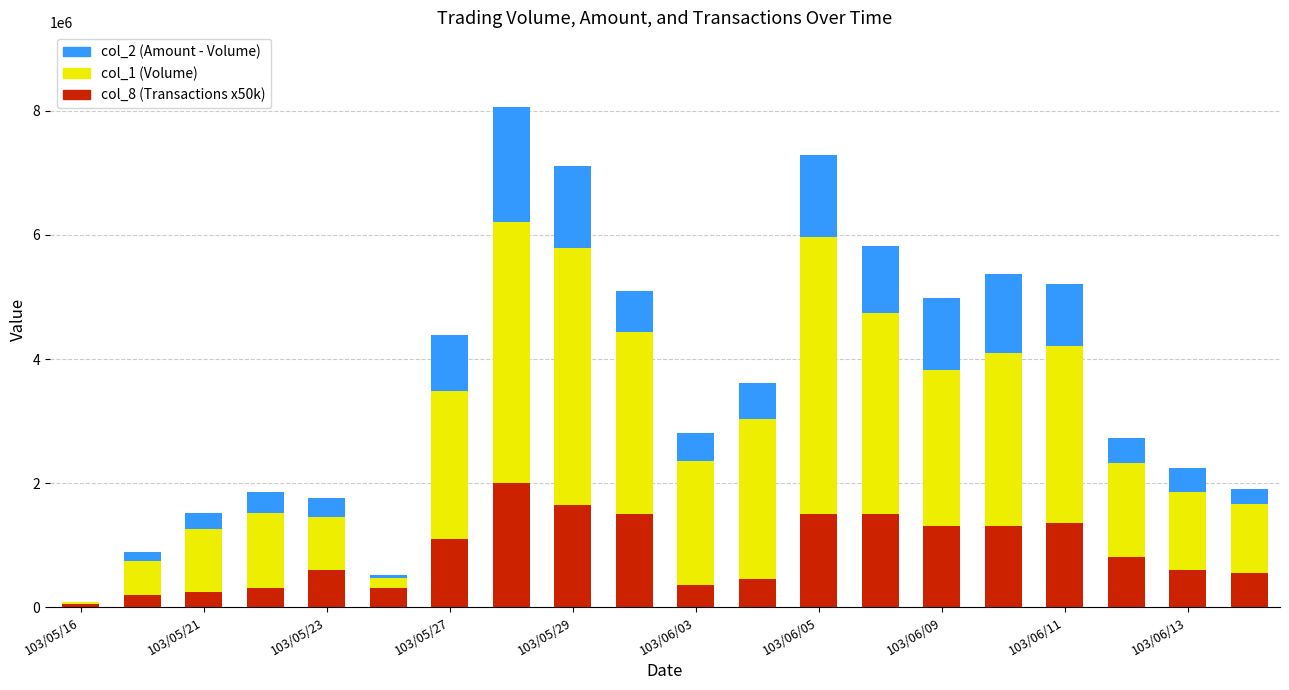

What is the average value of the col_8 (Transactions x50k) series?

882500